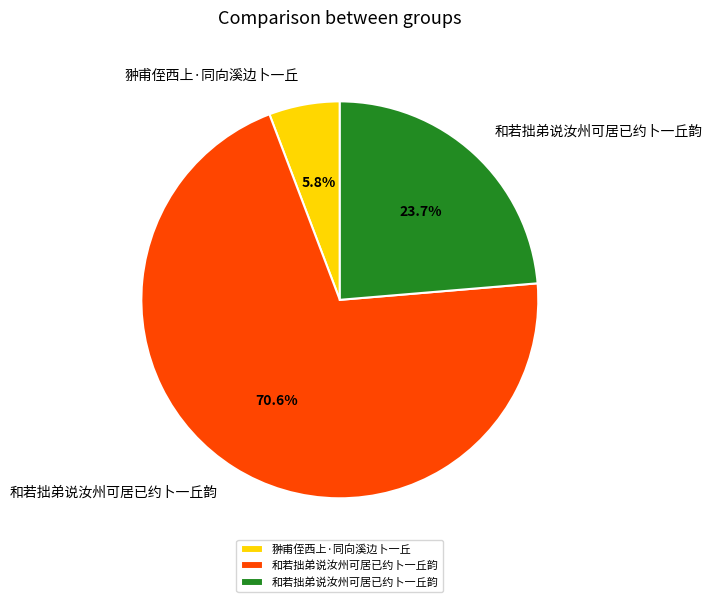

Is there any slice that represents more than half of the pie?

Yes